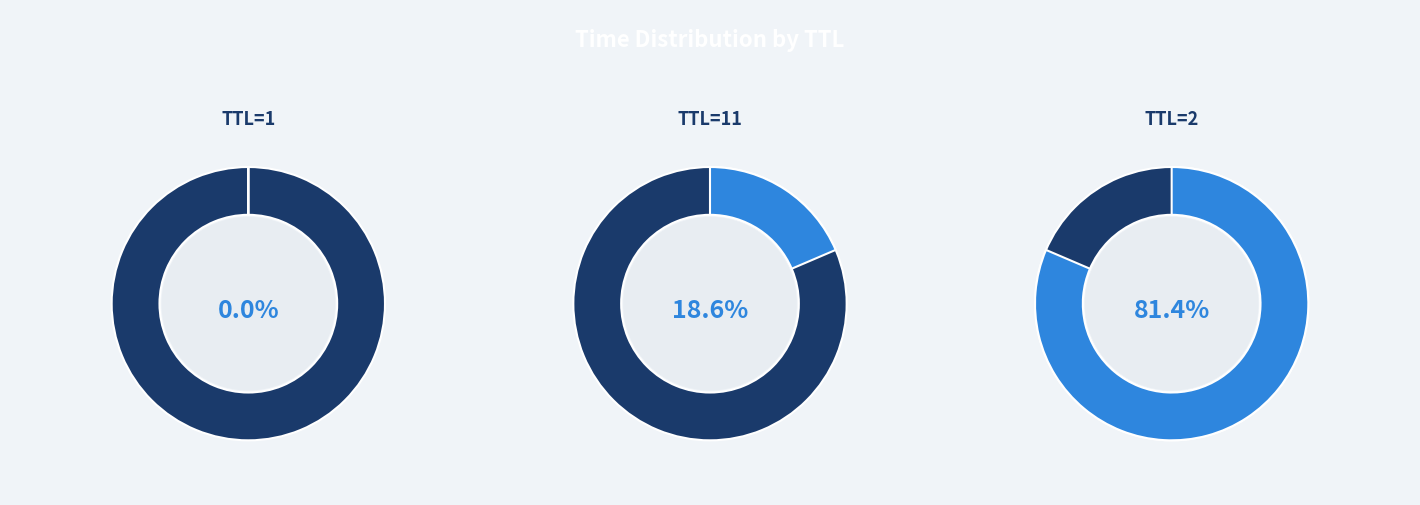

Which has a higher value, TTL=1 or TTL=11?

TTL=11